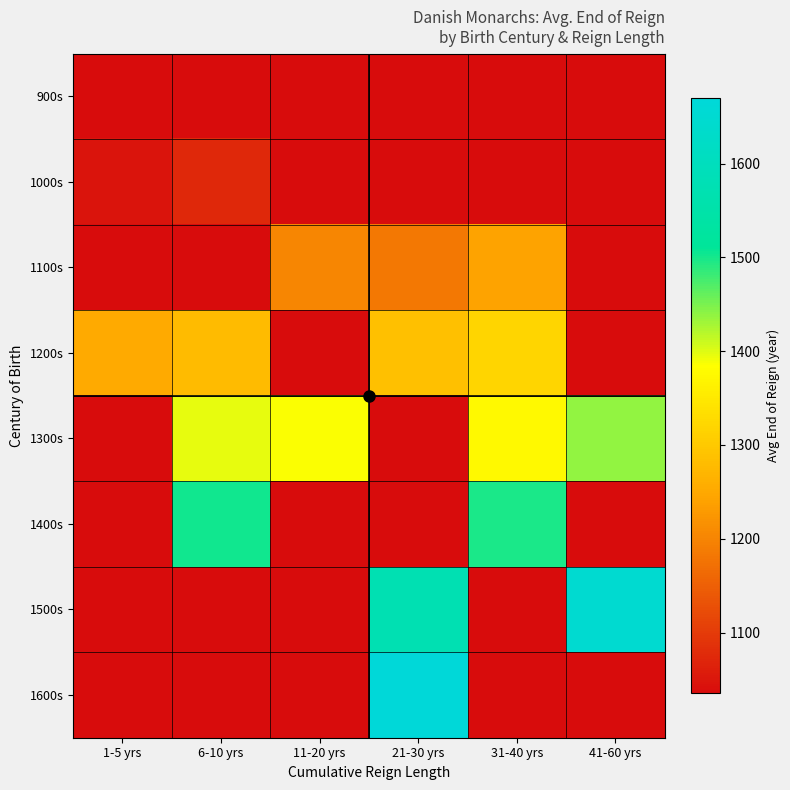

Reading left to right, transcribe all the data shown in this chart.

900s: 1-5 yrs=1035.0	6-10 yrs=1035.0	11-20 yrs=1035.0	21-30 yrs=1035.0	31-40 yrs=1035.0	41-60 yrs=1035.0
1000s: 1-5 yrs=1047.0	6-10 yrs=1072.5	11-20 yrs=1035.0	21-30 yrs=1035.0	31-40 yrs=1035.0	41-60 yrs=1035.0
1100s: 1-5 yrs=1035.0	6-10 yrs=1035.0	11-20 yrs=1202.0	21-30 yrs=1182.0	31-40 yrs=1241.0	41-60 yrs=1035.0
1200s: 1-5 yrs=1252.0	6-10 yrs=1280.3	11-20 yrs=1035.0	21-30 yrs=1286.0	31-40 yrs=1319.0	41-60 yrs=1035.0
1300s: 1-5 yrs=1035.0	6-10 yrs=1396.0	11-20 yrs=1387.0	21-30 yrs=1035.0	31-40 yrs=1375.0	41-60 yrs=1439.0
1400s: 1-5 yrs=1035.0	6-10 yrs=1501.3	11-20 yrs=1035.0	21-30 yrs=1035.0	31-40 yrs=1497.0	41-60 yrs=1035.0
1500s: 1-5 yrs=1035.0	6-10 yrs=1035.0	11-20 yrs=1035.0	21-30 yrs=1573.5	31-40 yrs=1035.0	41-60 yrs=1648.0
1600s: 1-5 yrs=1035.0	6-10 yrs=1035.0	11-20 yrs=1035.0	21-30 yrs=1670.0	31-40 yrs=1035.0	41-60 yrs=1035.0